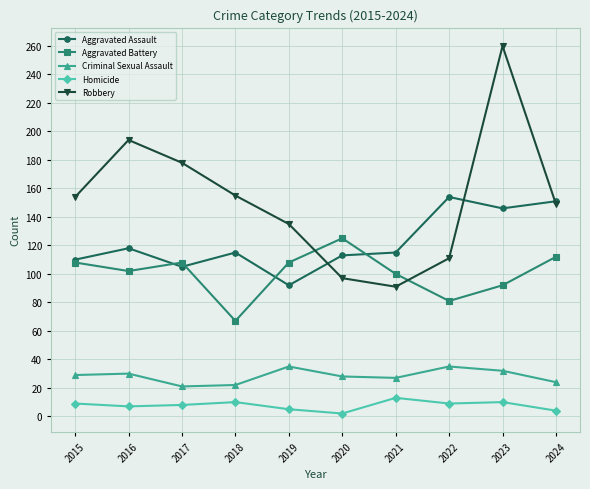

True or false: Aggravated Assault and Homicide cross at least once.

False